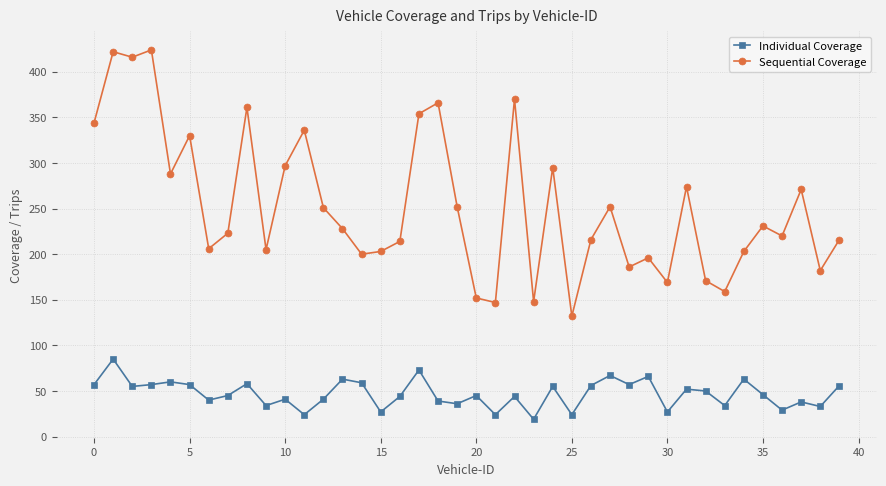

True or false: Individual Coverage and Sequential Coverage cross at least once.

False